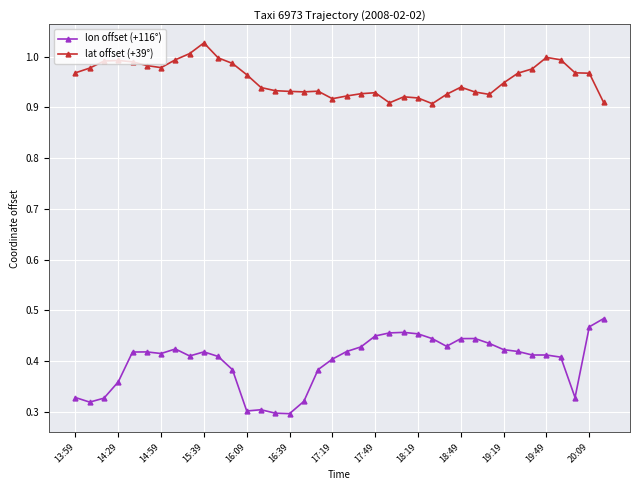

True or false: lon offset (+116°) and lat offset (+39°) cross at least once.

False